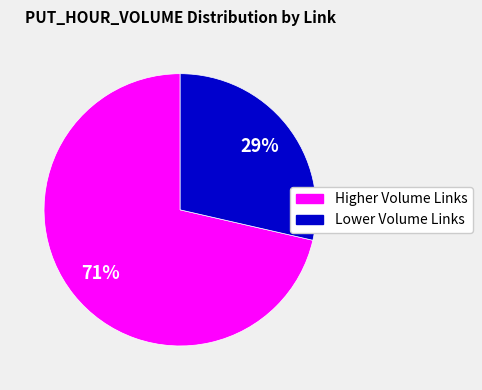

To the nearest percent, what is the average slice percentage?

50%